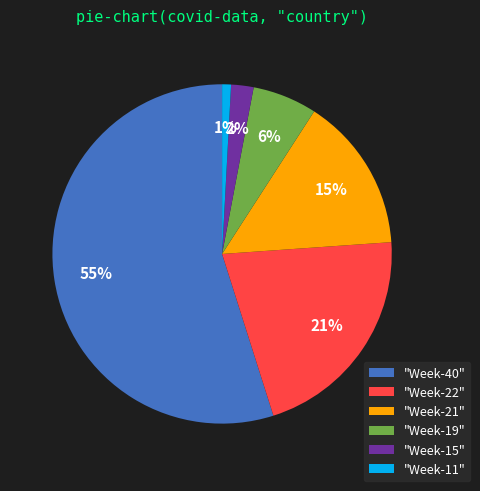

Count the number of slices in the pie.

6